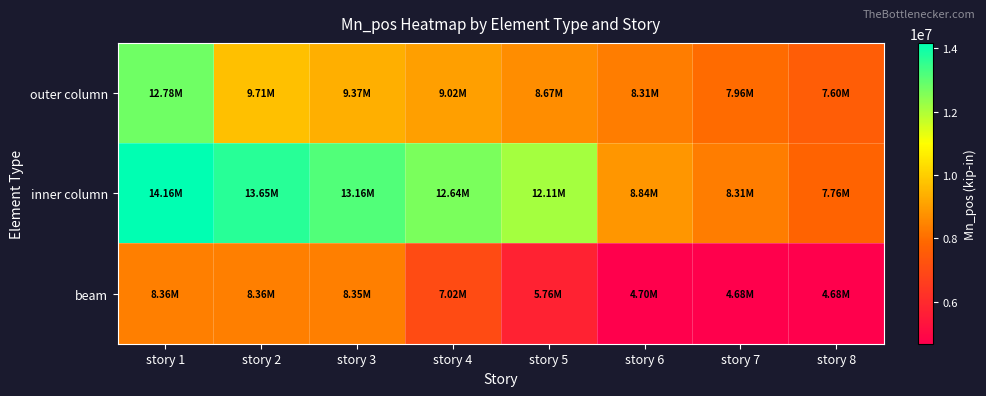

Which series changed the most between story 3 and story 5?

beam